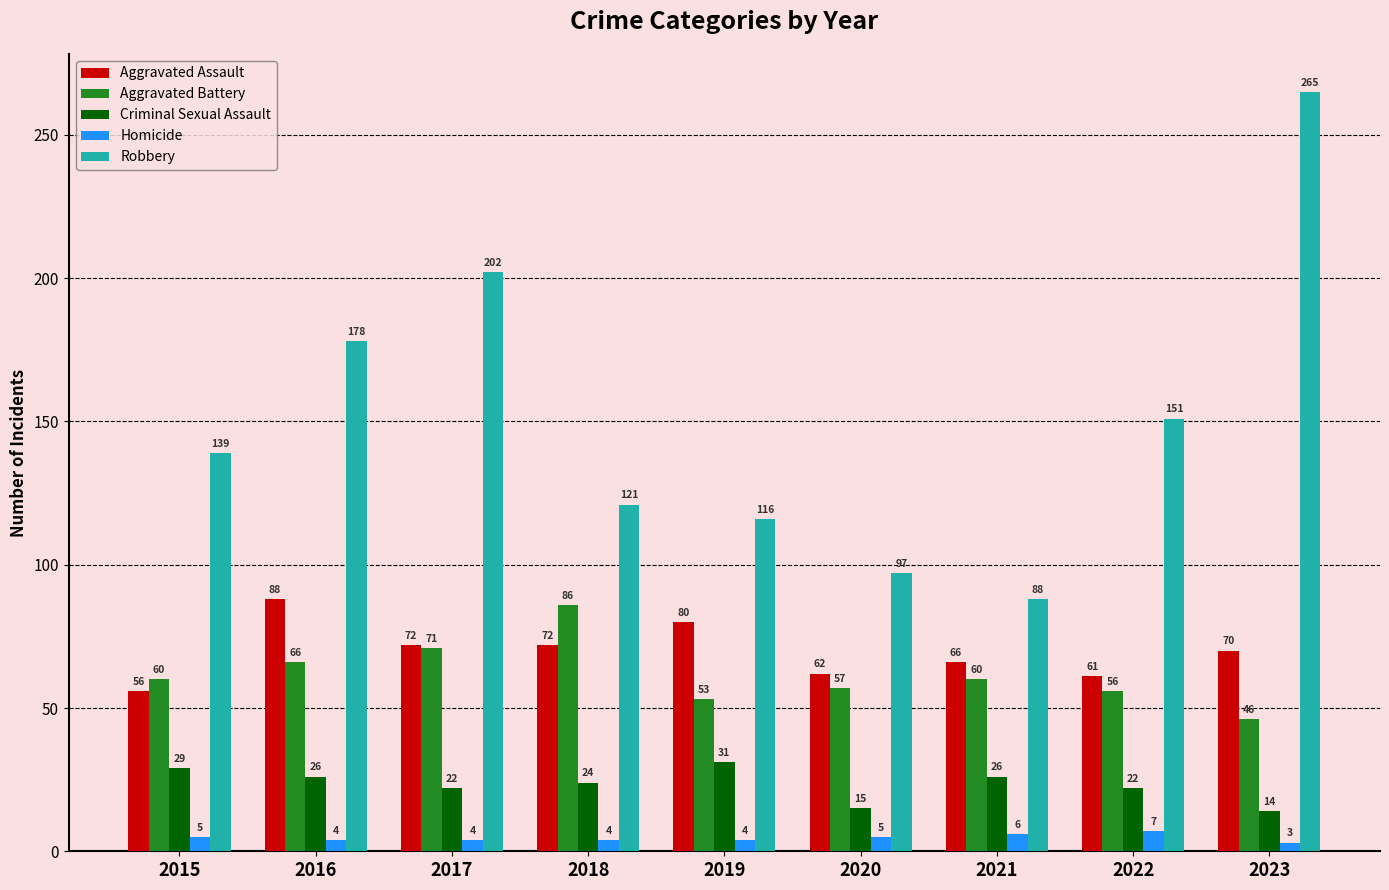

Which label corresponds to the smallest value in the chart?

2023